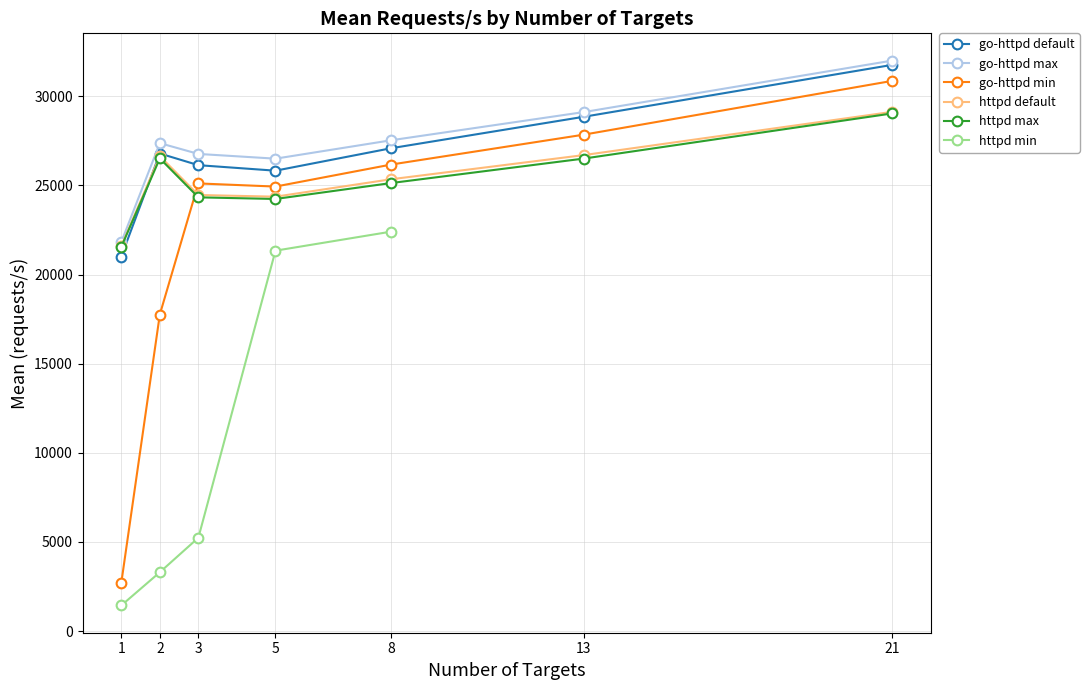

What is the value of the httpd max point at the 5th from the left?

25135.9